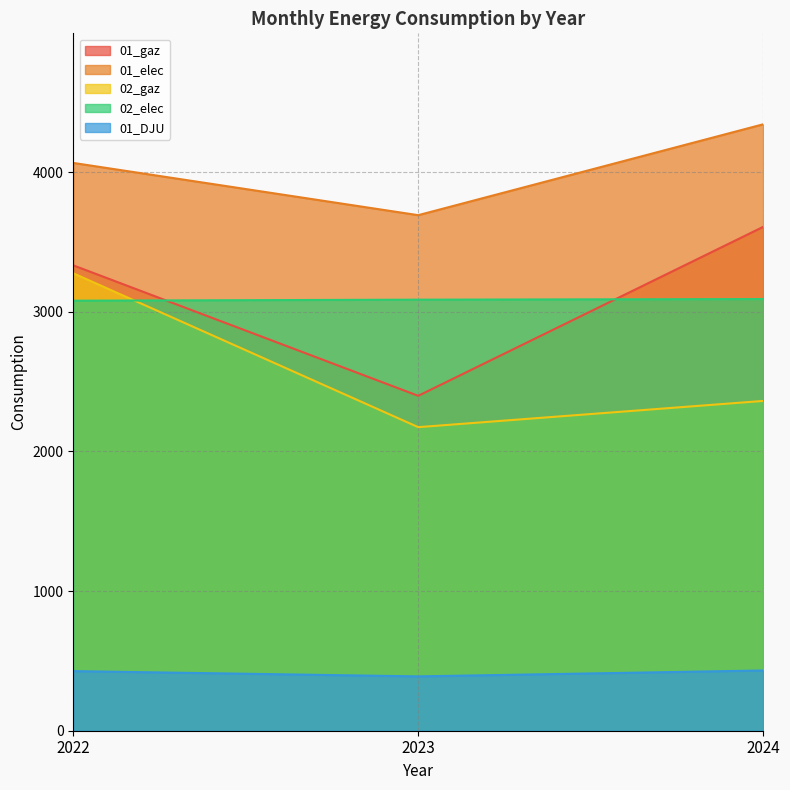

What is the sum of the 02_elec values at 2022 and 2023?

6166.1